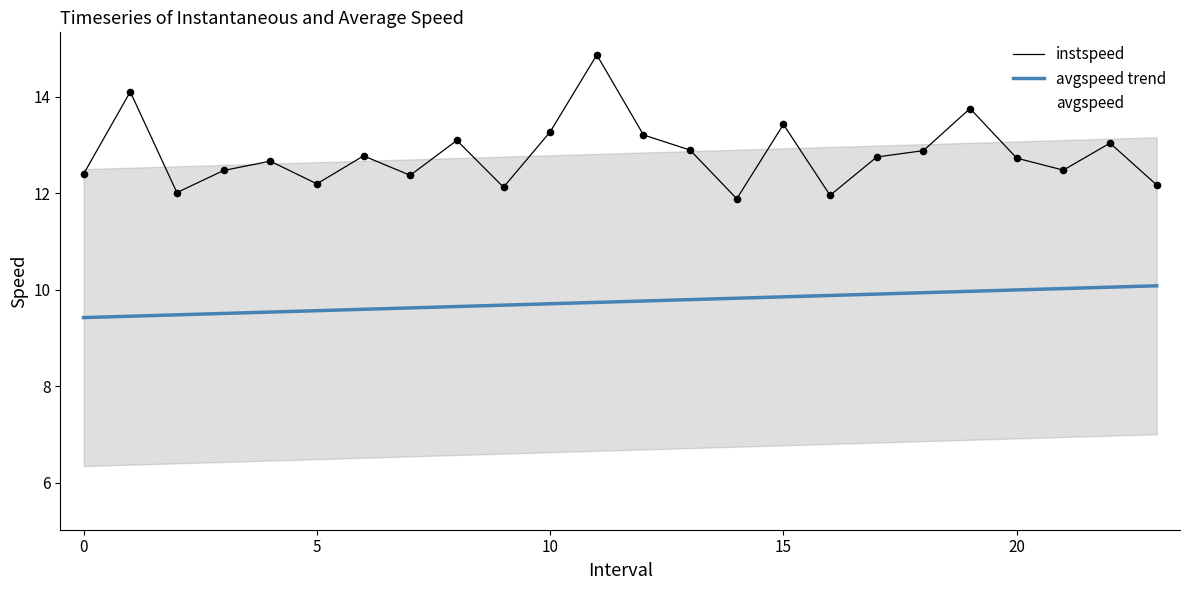

Which series has the largest total across all categories?

instspeed